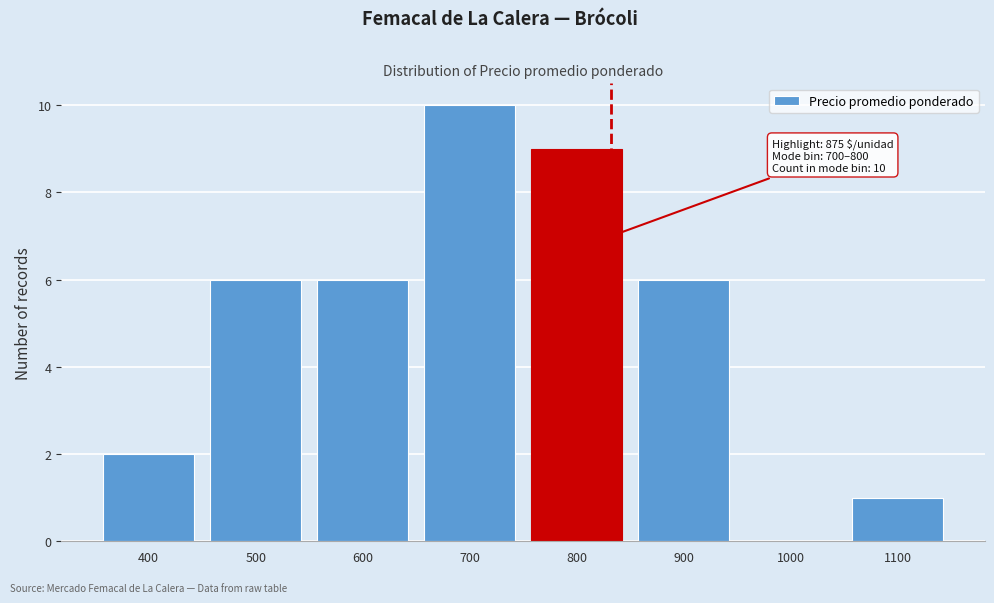

Reading left to right, extract all data points from this chart.

400=2	500=6	600=6	700=10	800=9	900=6	1000=0	1100=1